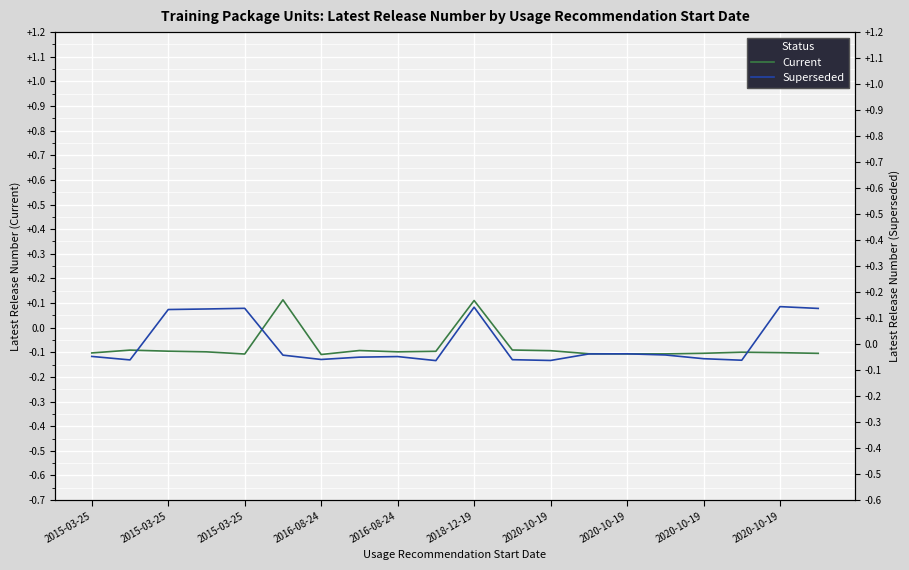

How many categories are shown in the chart?

20